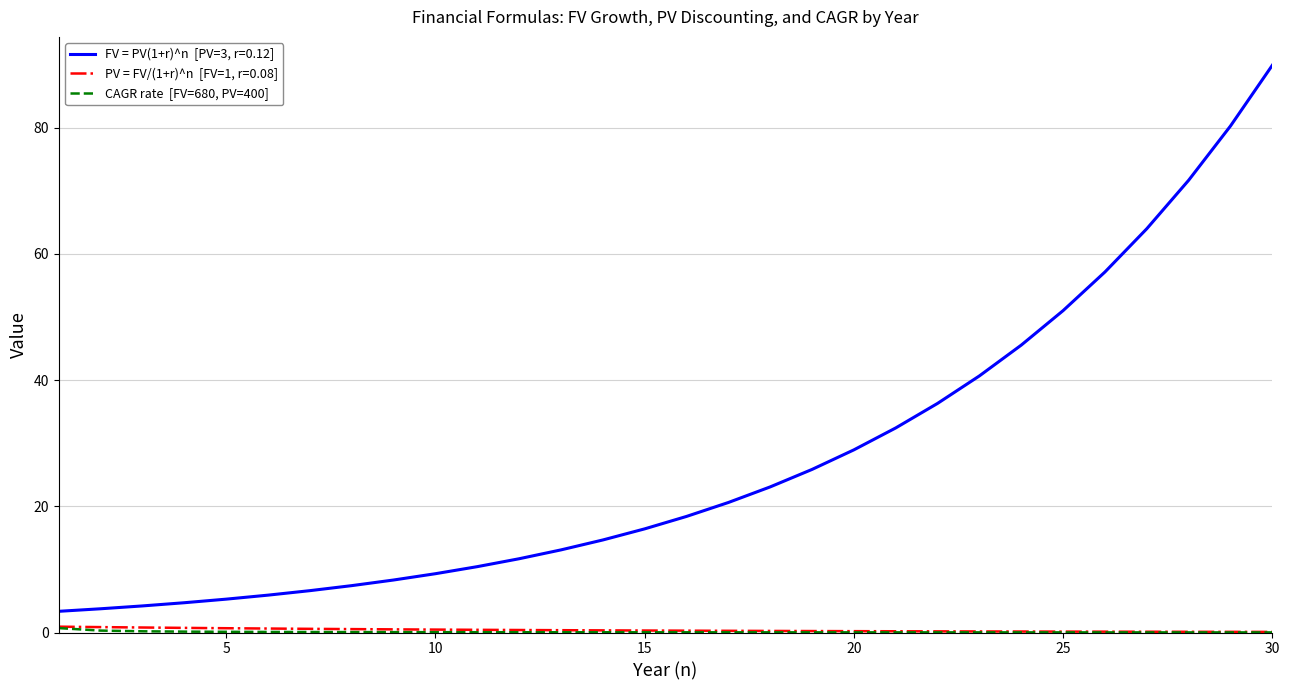

What is the maximum value shown in the chart?

89.9